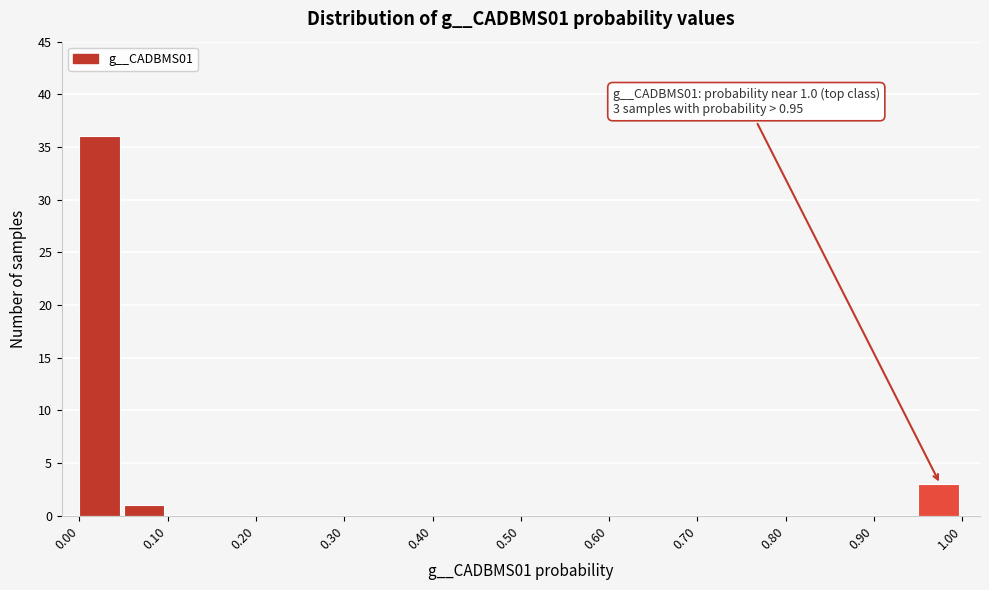

Over which range of the x-axis is the bar tallest?

0.00 to 0.05